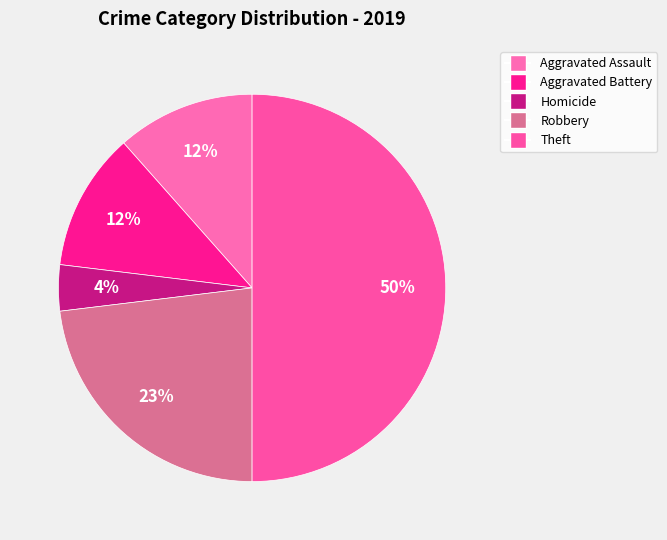

How many slices are in this pie chart?

5